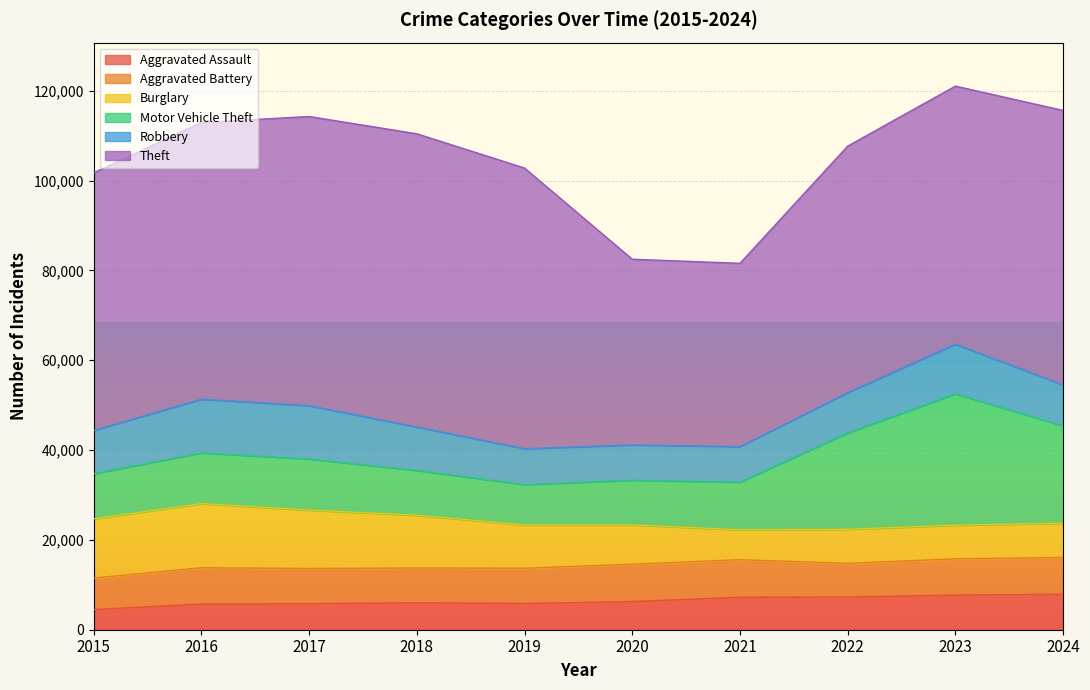

What is the lowest value of the Aggravated Battery series?

7019